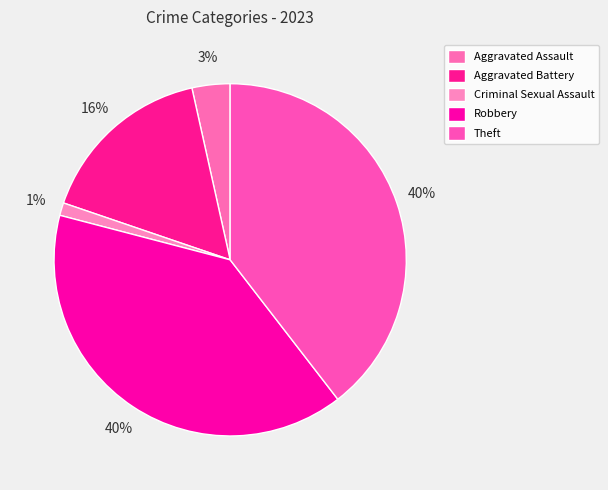

Which slice is the smallest?

Criminal Sexual Assault